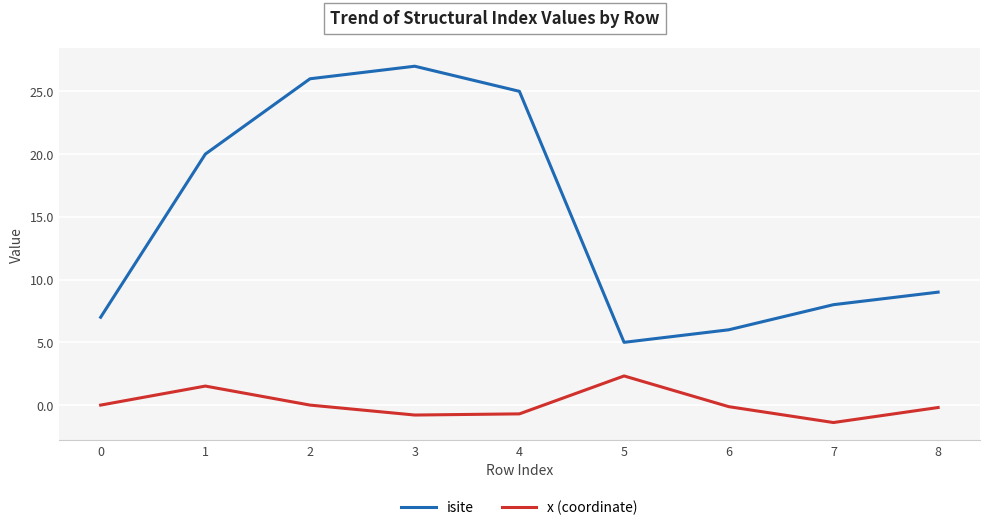

How many interior local peaks does the isite series have?

1